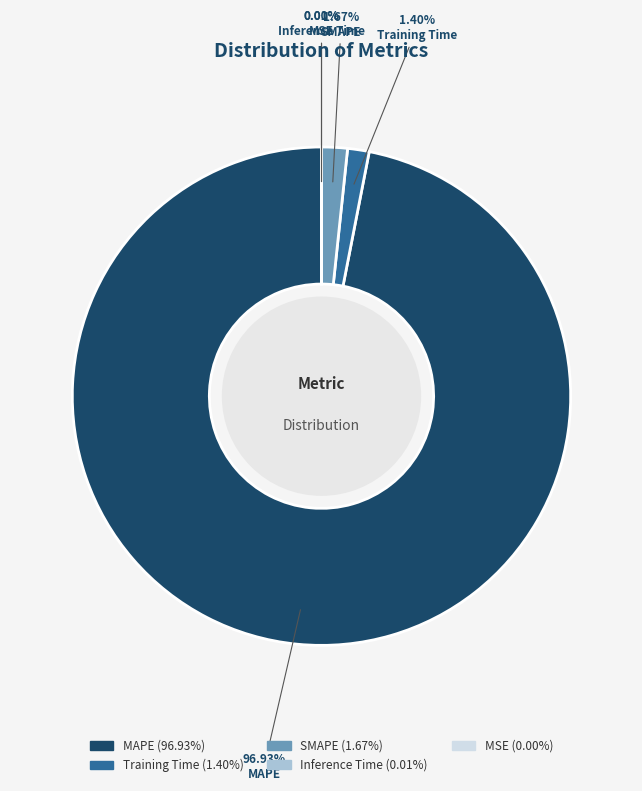

To the nearest percent, what is the difference between the largest and smallest slice percentages?

97%